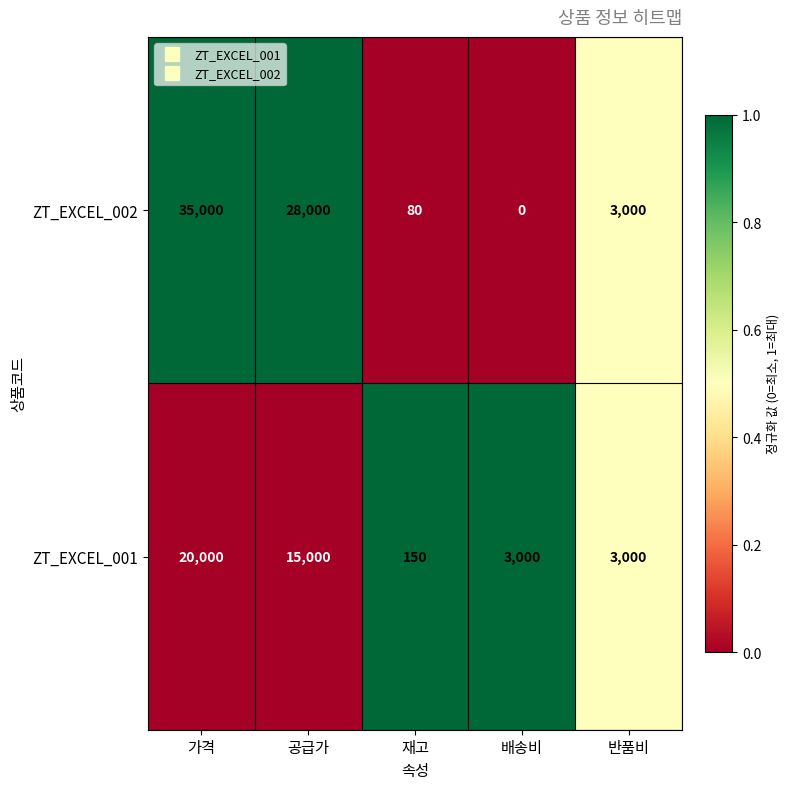

At which label is ZT_EXCEL_002 closest to 17500?

공급가